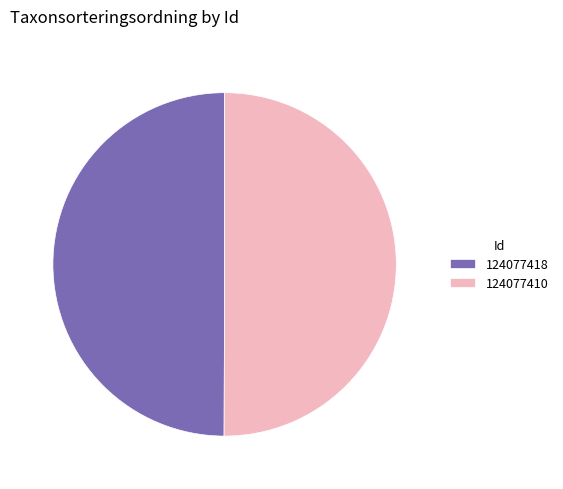

How many slices are in this pie chart?

2